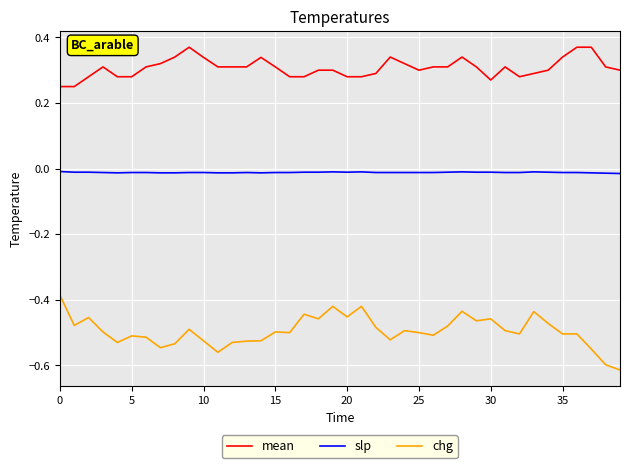

List the series in order of their peak value, highest first.

mean, slp, chg